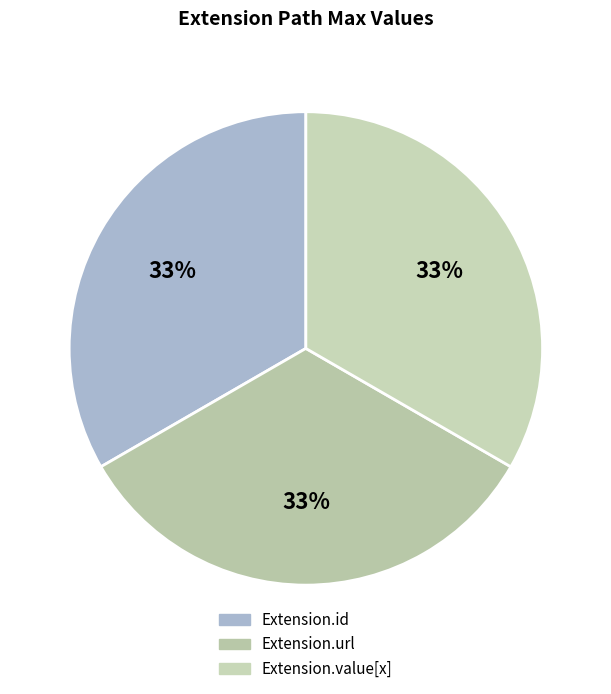

Count the number of slices in the pie.

3